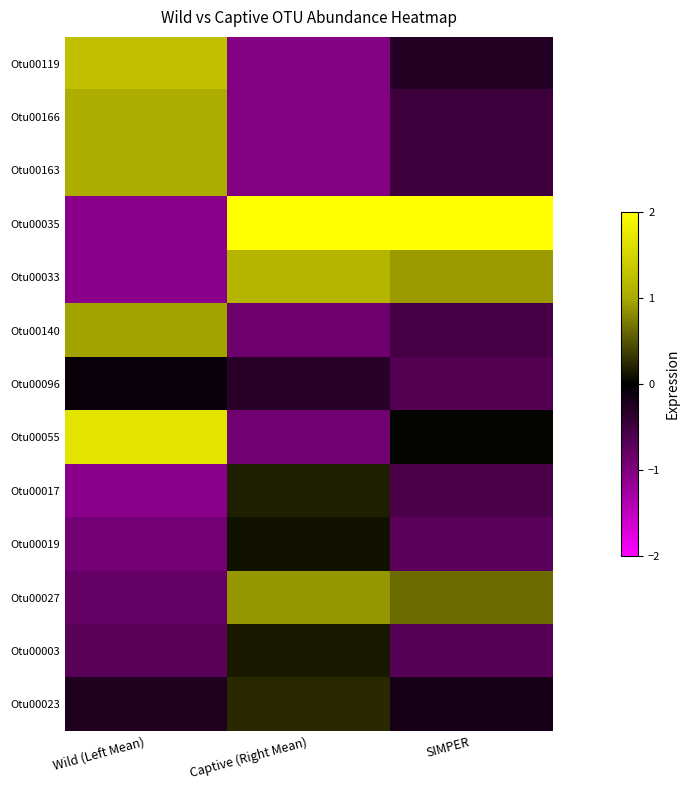

What is the spread (max minus min) of values at Wild (Left Mean)?

2.8